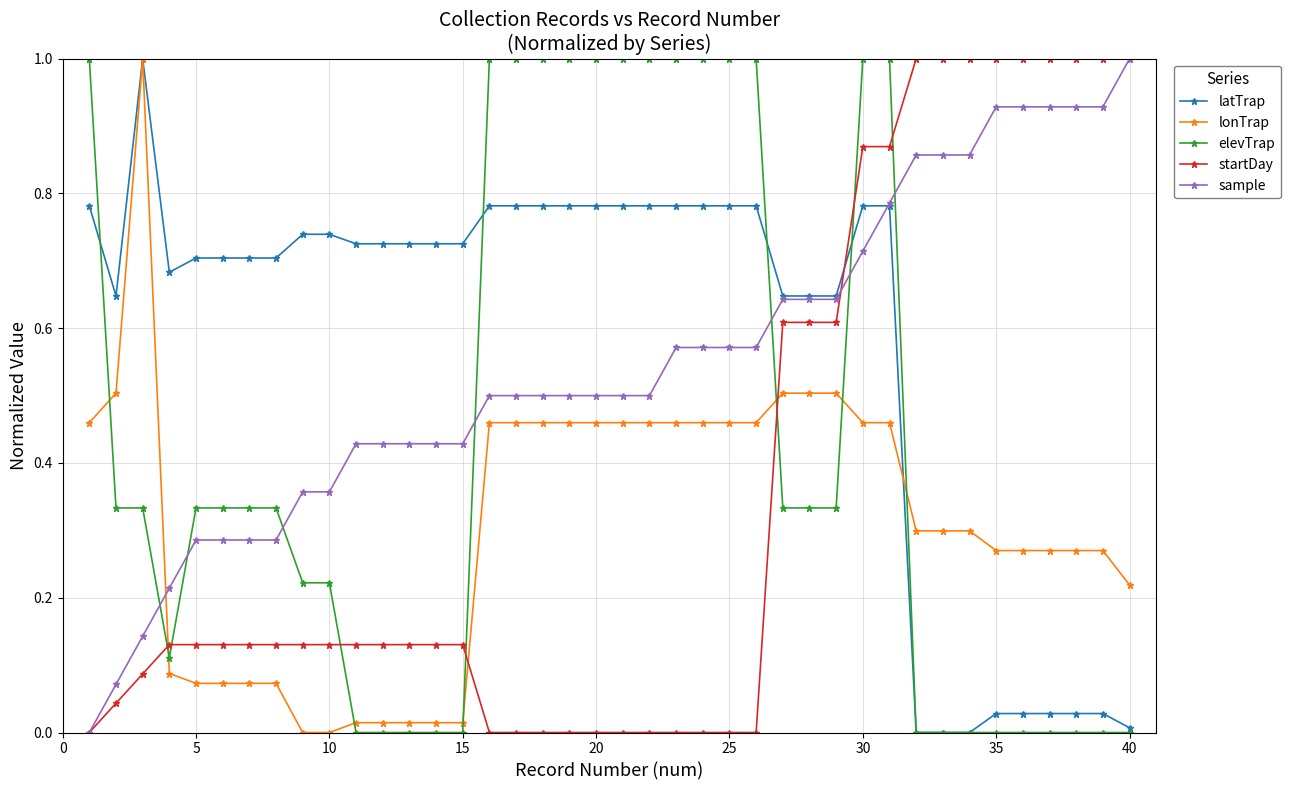

What is the maximum value shown in the chart?

1.0